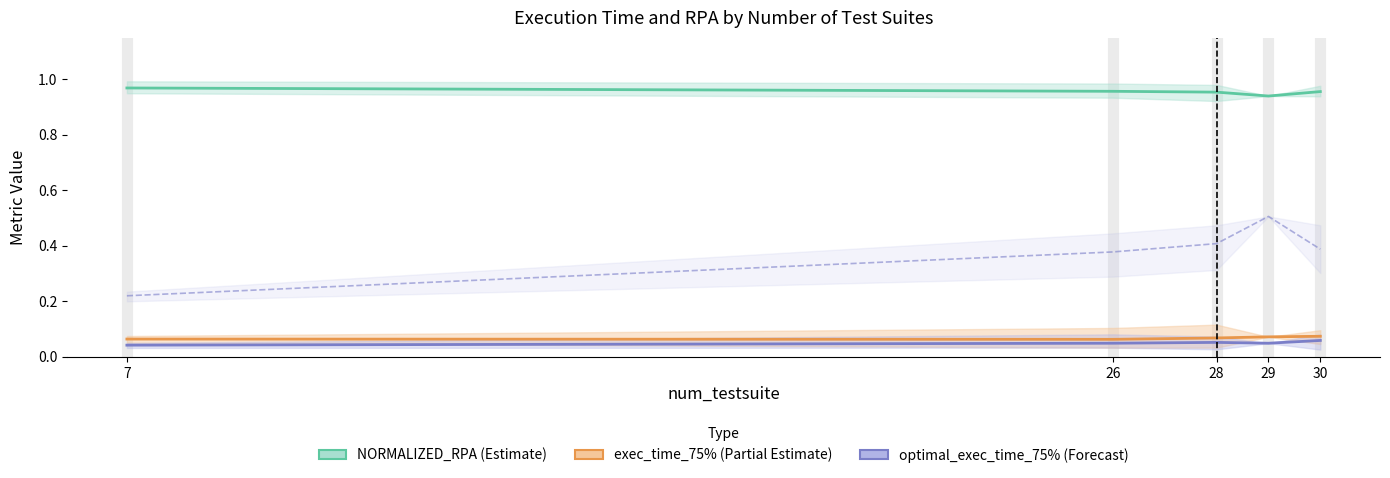

Does the chart have visible grid lines?

No